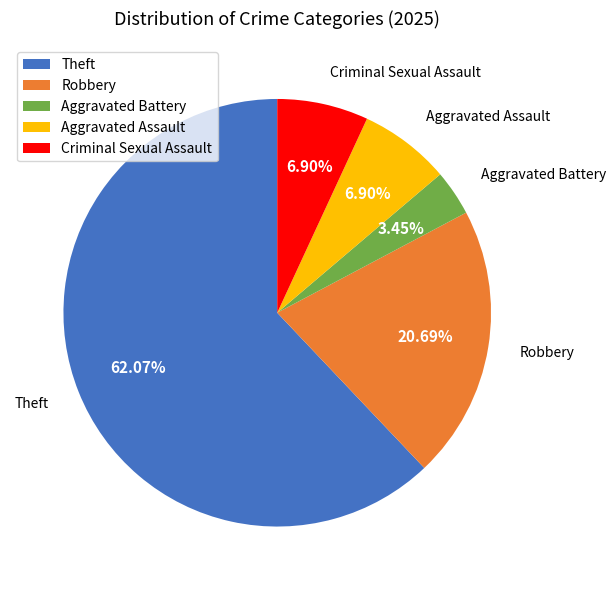

To the nearest percent, what portion does Aggravated Assault represent?

7%